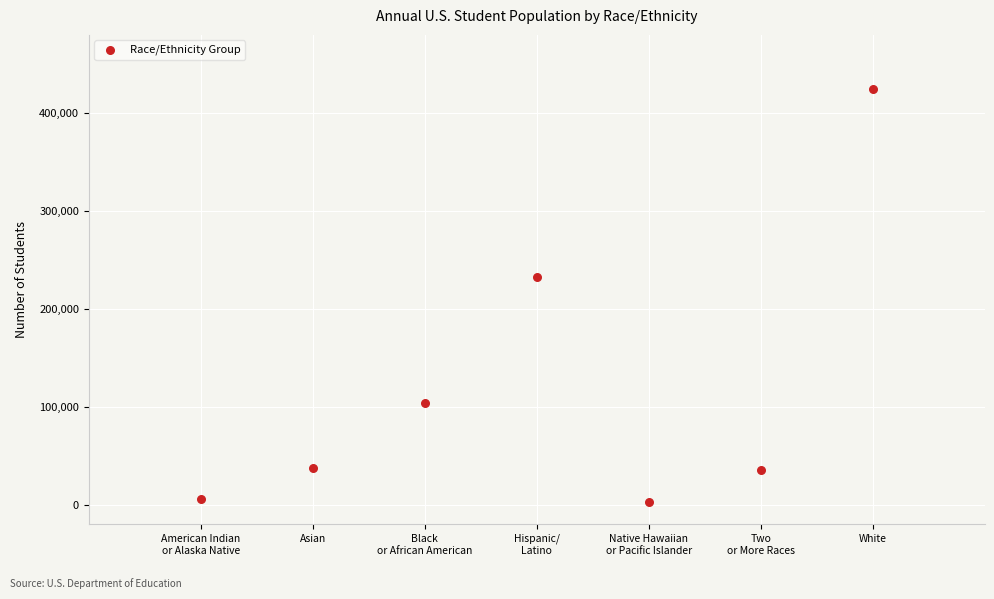

What Y value in the scatter plot is closest to 213470?

232969